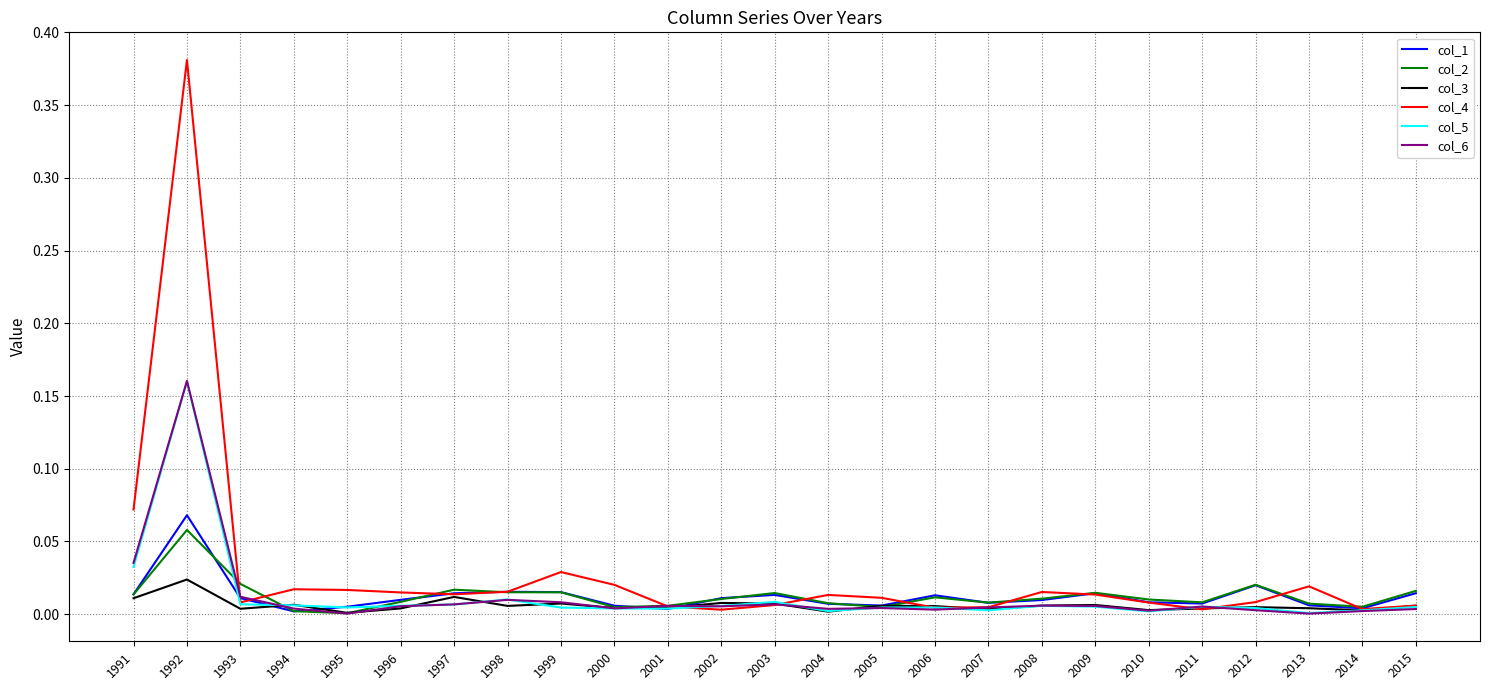

The col_4 series shows 0.0 at 2005. True or false?

True